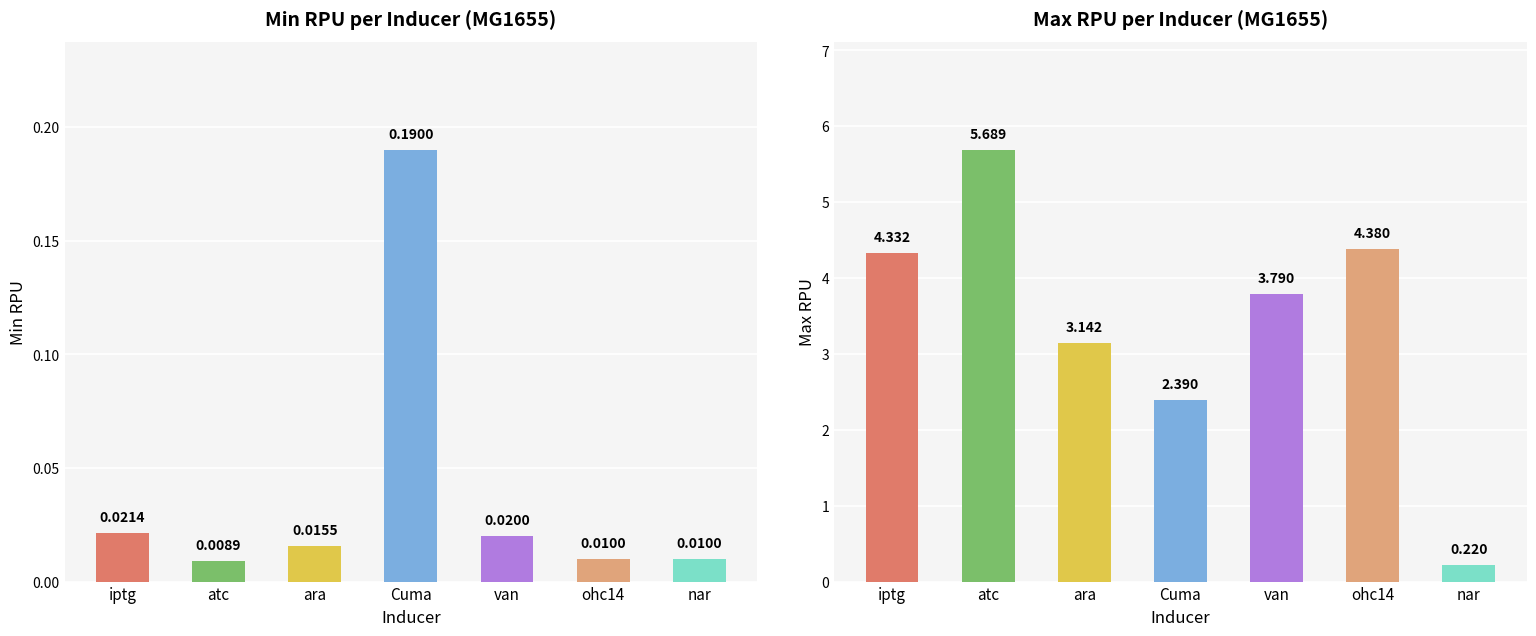

How many groups of bars are there?

7